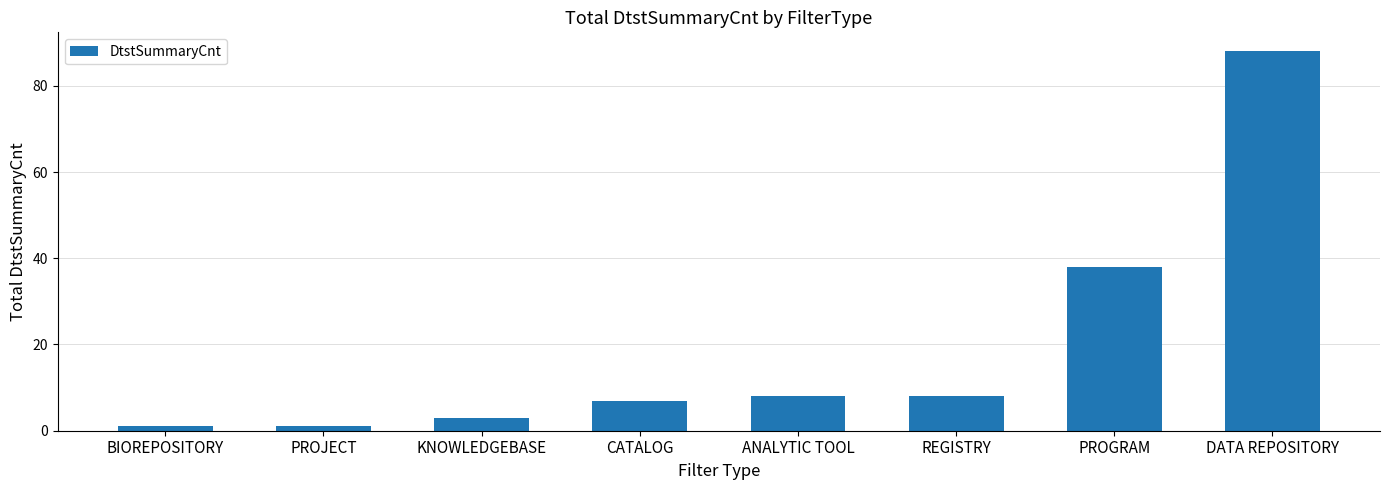

How many bars are there in total?

8